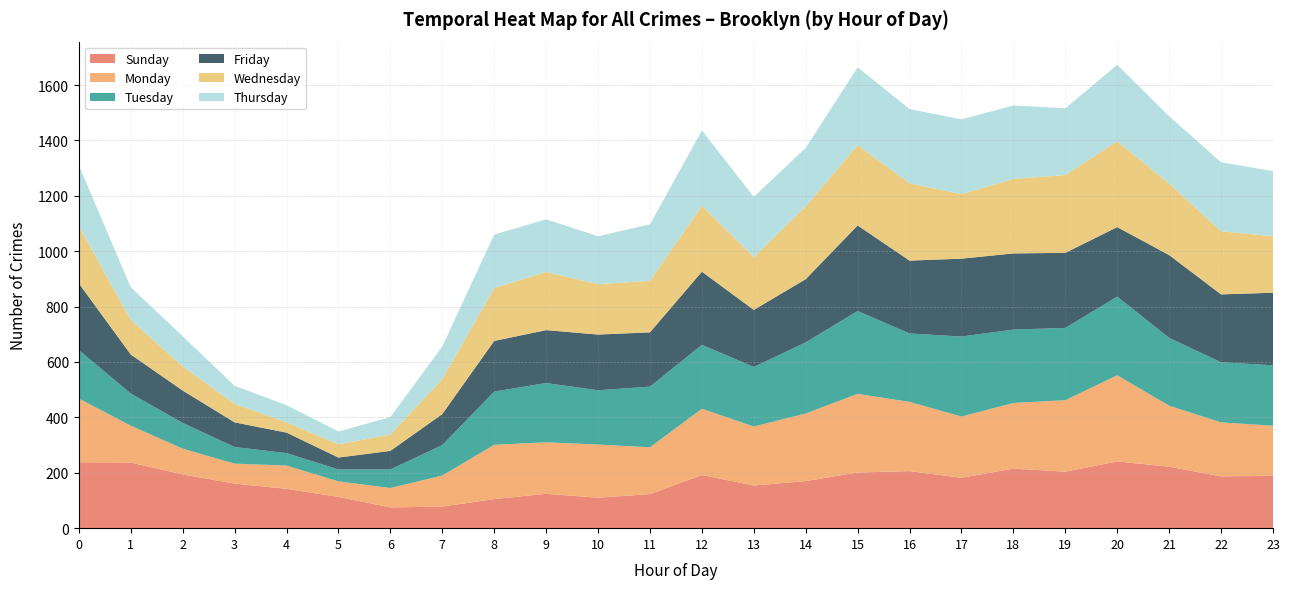

True or false: Thursday has more than 0 interior local peaks.

True